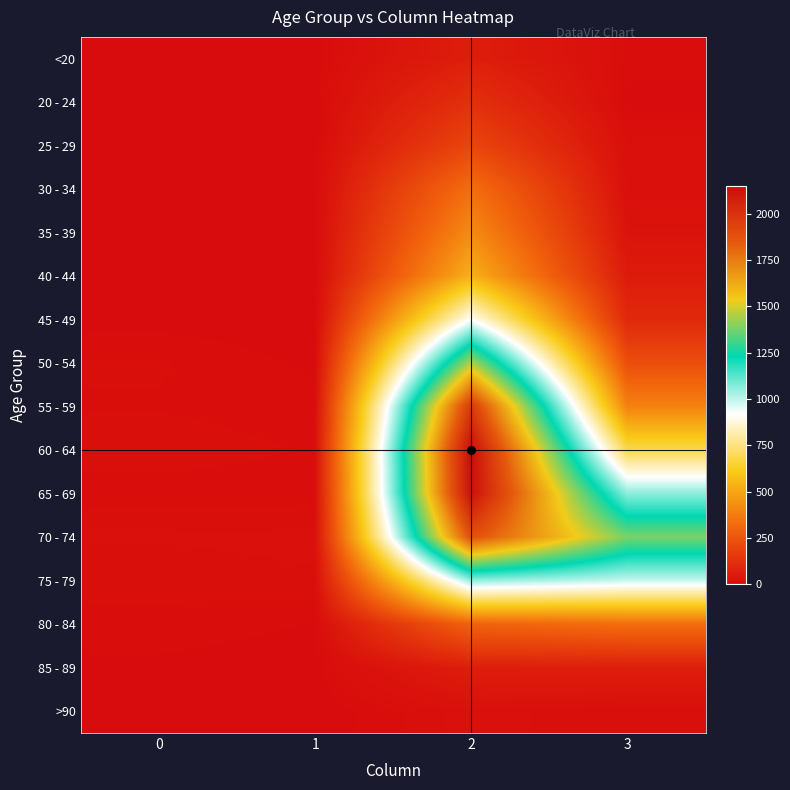

Reading left to right, list all the values displayed in this chart.

<20: 0=0	1=1	2=62	3=7
20 - 24: 0=1	1=0	2=121	3=2
25 - 29: 0=0	1=0	2=196	3=13
30 - 34: 0=0	1=2	2=333	3=14
35 - 39: 0=2	1=1	2=420	3=26
40 - 44: 0=0	1=1	2=530	3=53
45 - 49: 0=2	1=1	2=915	3=97
50 - 54: 0=9	1=3	2=1450	3=227
55 - 59: 0=8	1=6	2=1965	3=392
60 - 64: 0=11	1=8	2=2151	3=689
65 - 69: 0=6	1=6	2=2130	3=1057
70 - 74: 0=13	1=14	2=1882	3=1381
75 - 79: 0=10	1=12	2=1053	3=993
80 - 84: 0=7	1=4	2=296	3=333
85 - 89: 0=3	1=1	2=62	3=64
>90: 0=0	1=0	2=15	3=9